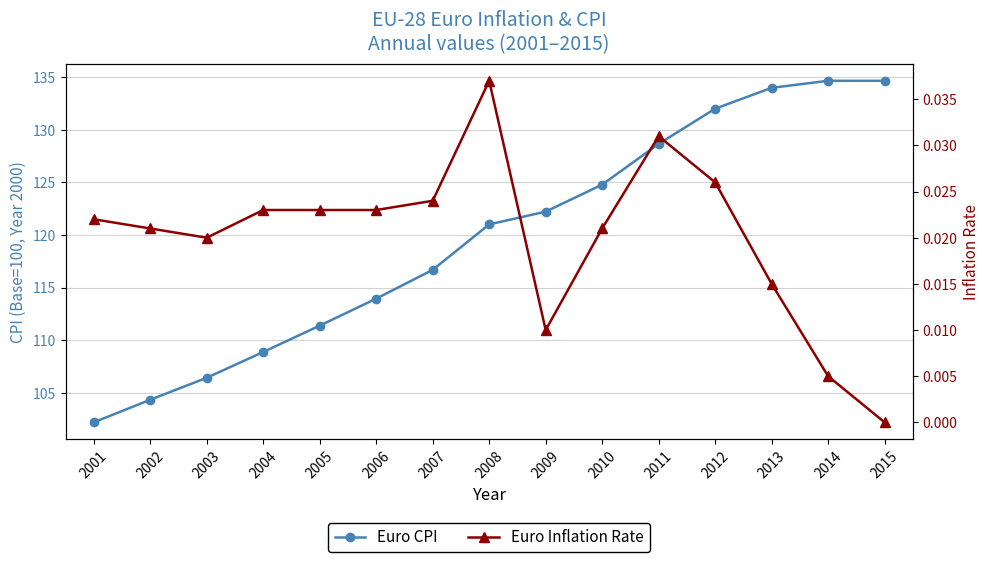

True or false: Euro CPI and Euro Inflation Rate cross at least once.

False